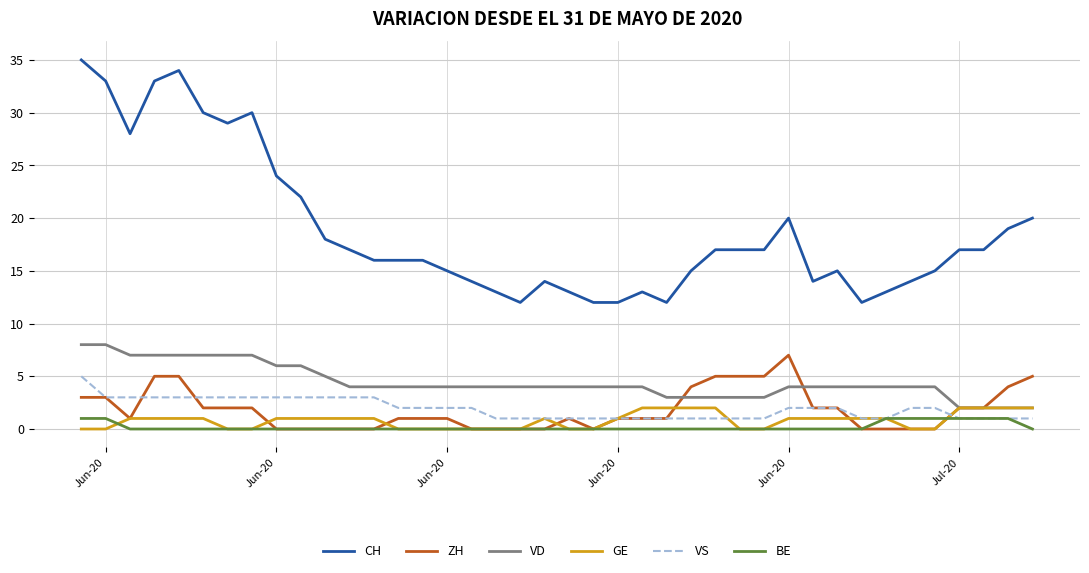

Which series has the largest total across all categories?

CH